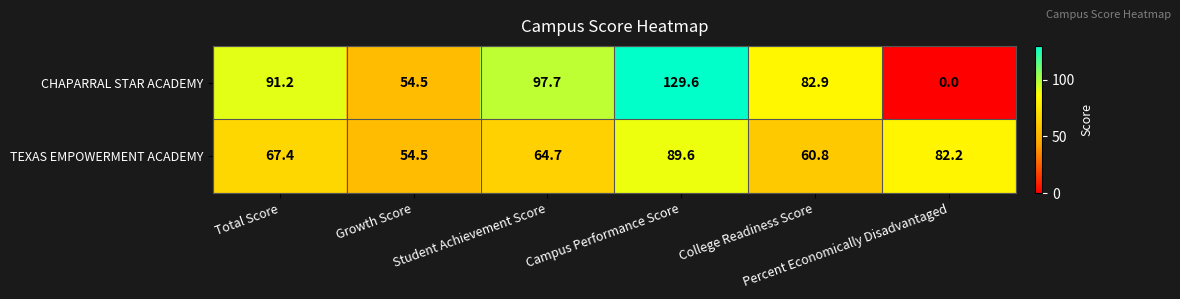

What is the sum of all TEXAS EMPOWERMENT ACADEMY values?

419.2